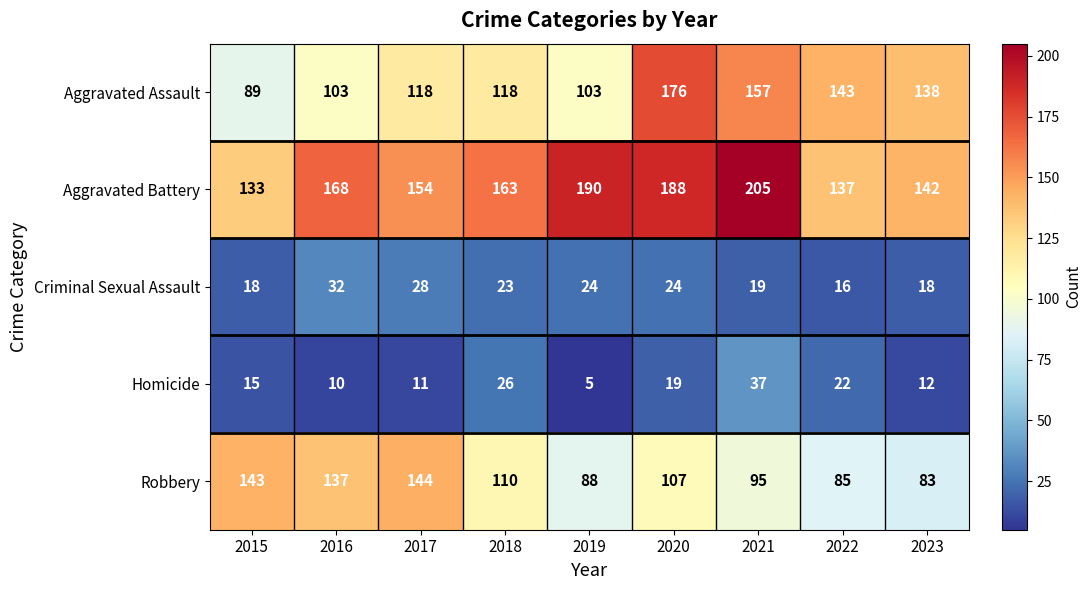

Which series has the largest total across all categories?

Aggravated Battery